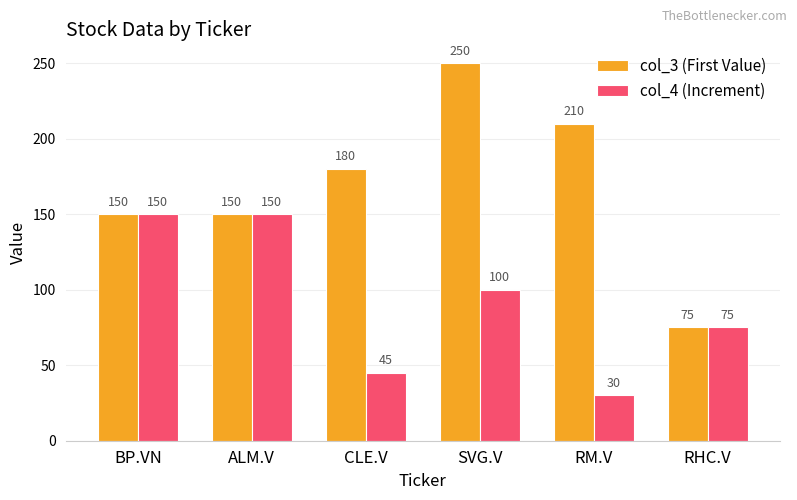

At how many categories does at least one series exceed 192?

2